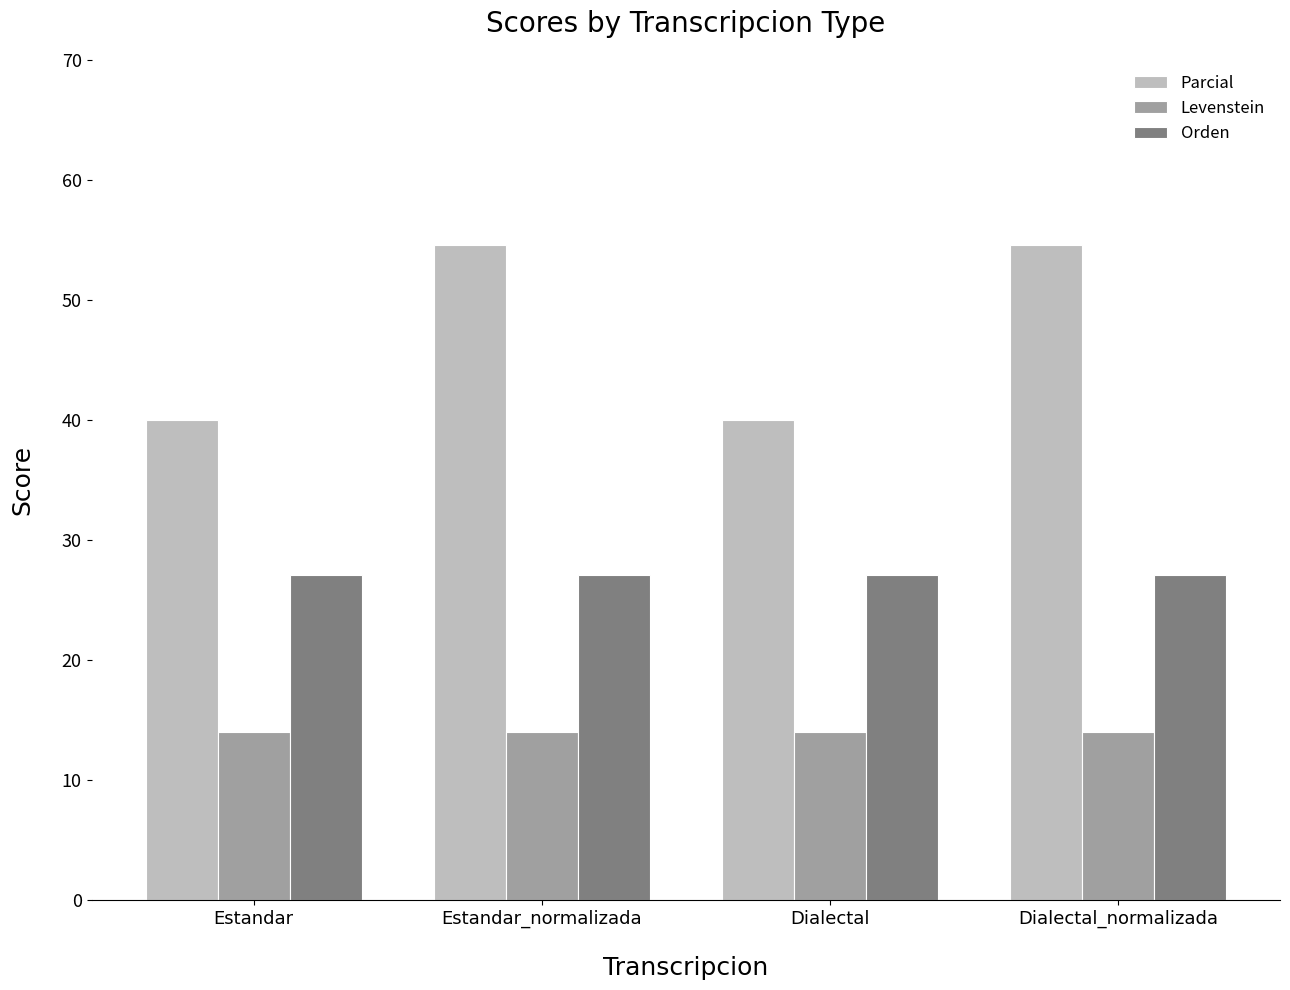

What is the approximate value of Parcial at Dialectal_normalizada?

54.5